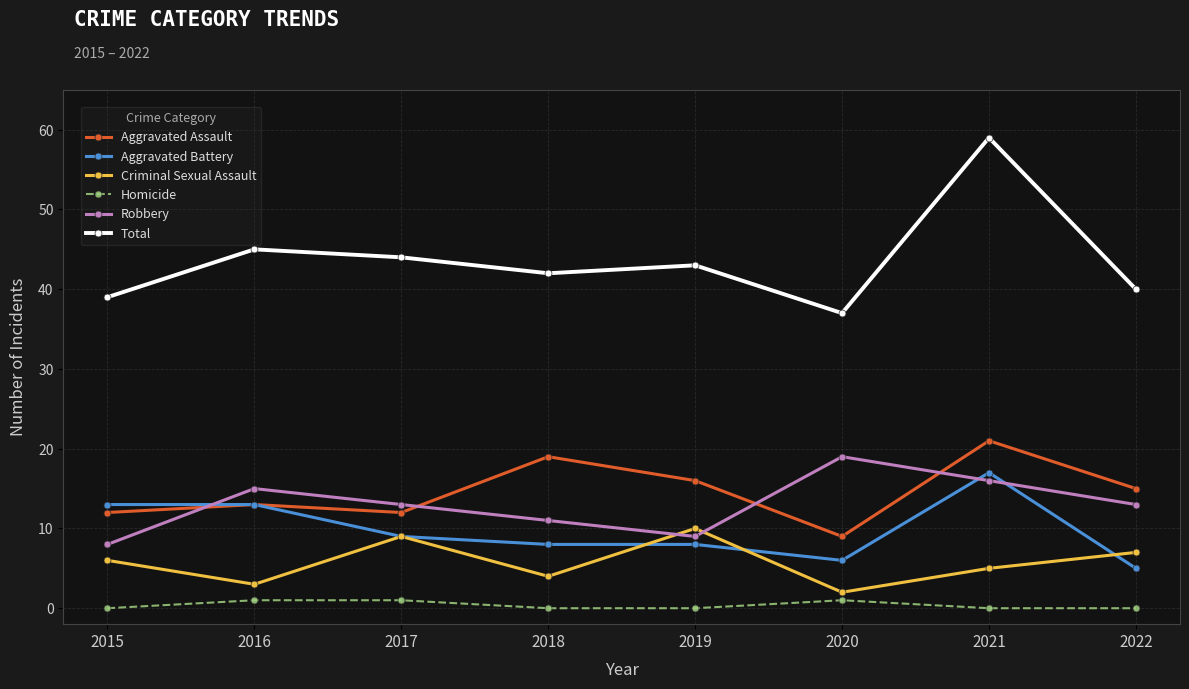

How many categories are shown in the chart?

8